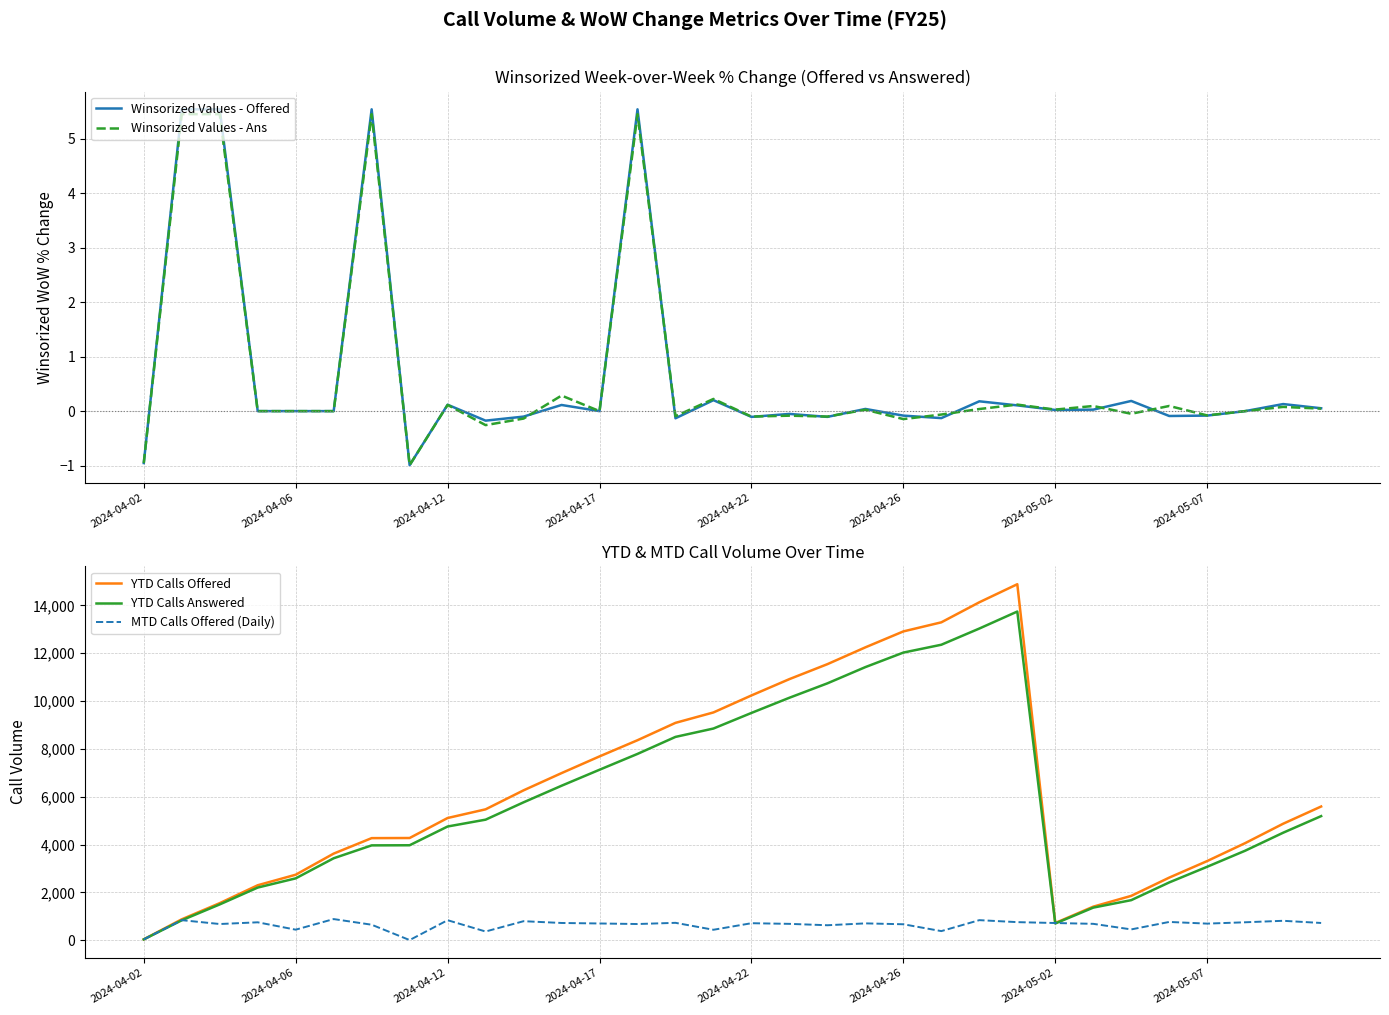

The value of YTD Calls Answered at 2024-04-17 is 7126. True or false?

True